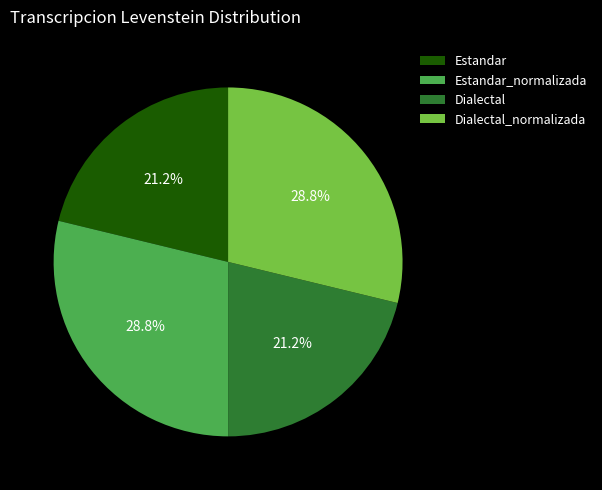

Does any single category account for the majority?

No